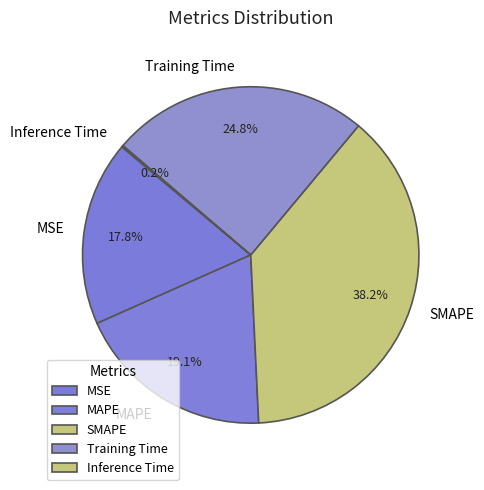

Do MAPE and MSE together represent more than half of the pie?

No